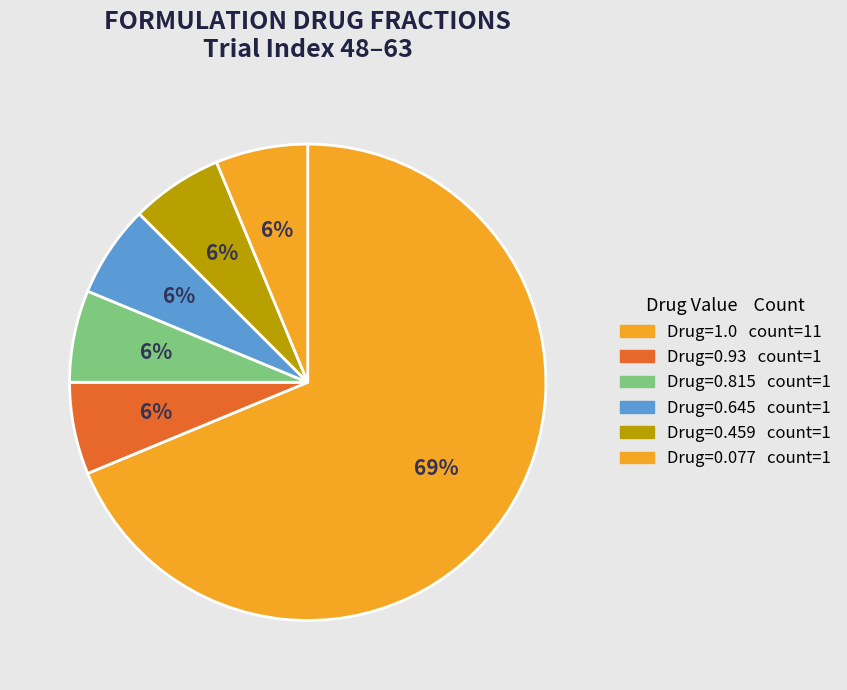

How many slices are in this pie chart?

6